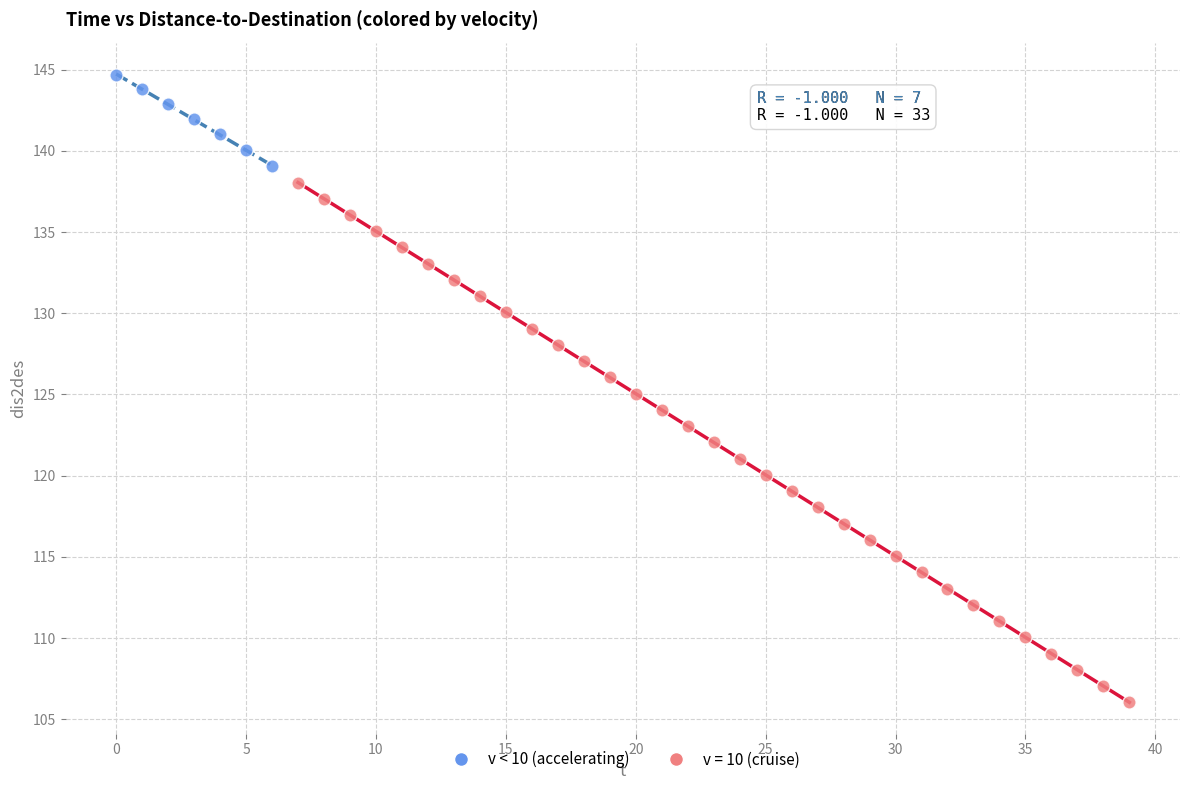

Which series has the largest Y range (max minus min)?

v = 10 (cruise)